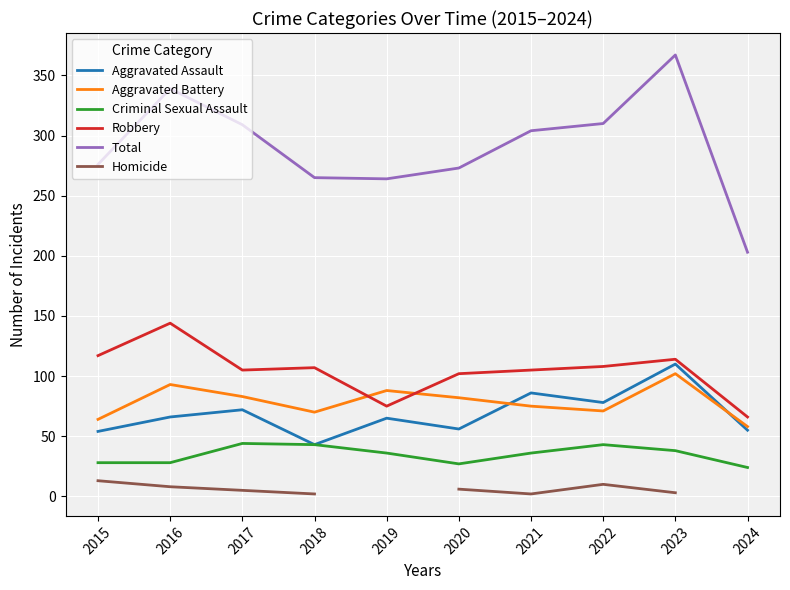

True or false: Homicide has more than 0 interior local peaks.

True